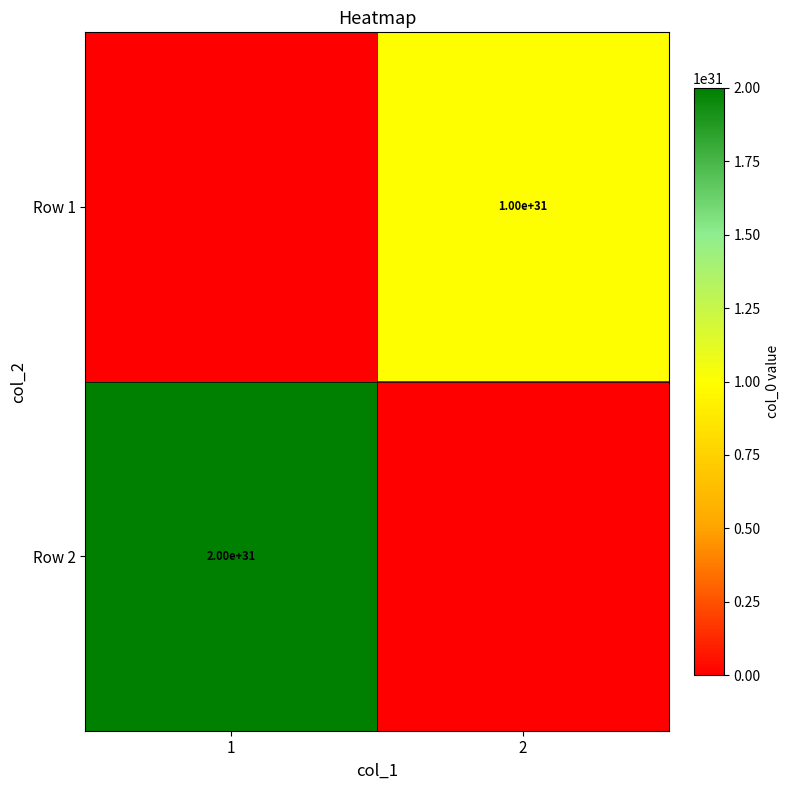

The Row 1 series shows 9999999999999999635896294965248 at 2. True or false?

True